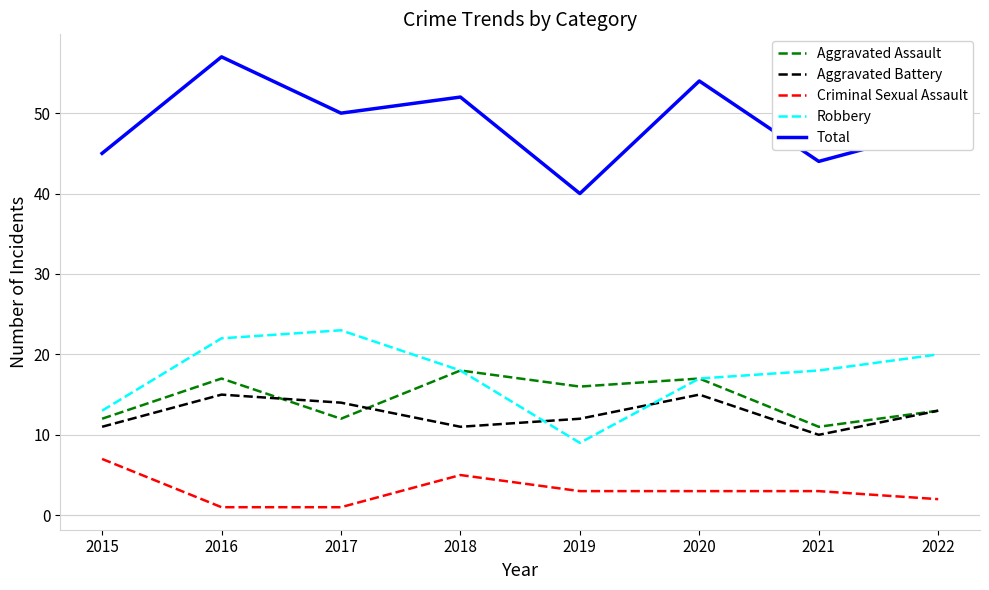

What is the sum of all Robbery values?

140